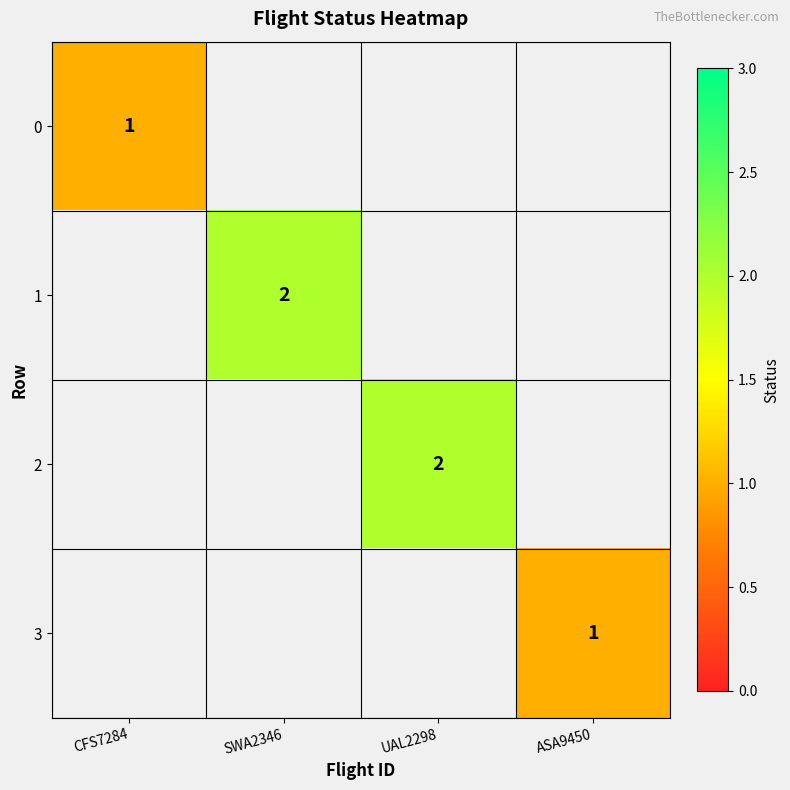

At which category does the chart reach its minimum across all series?

CFS7284